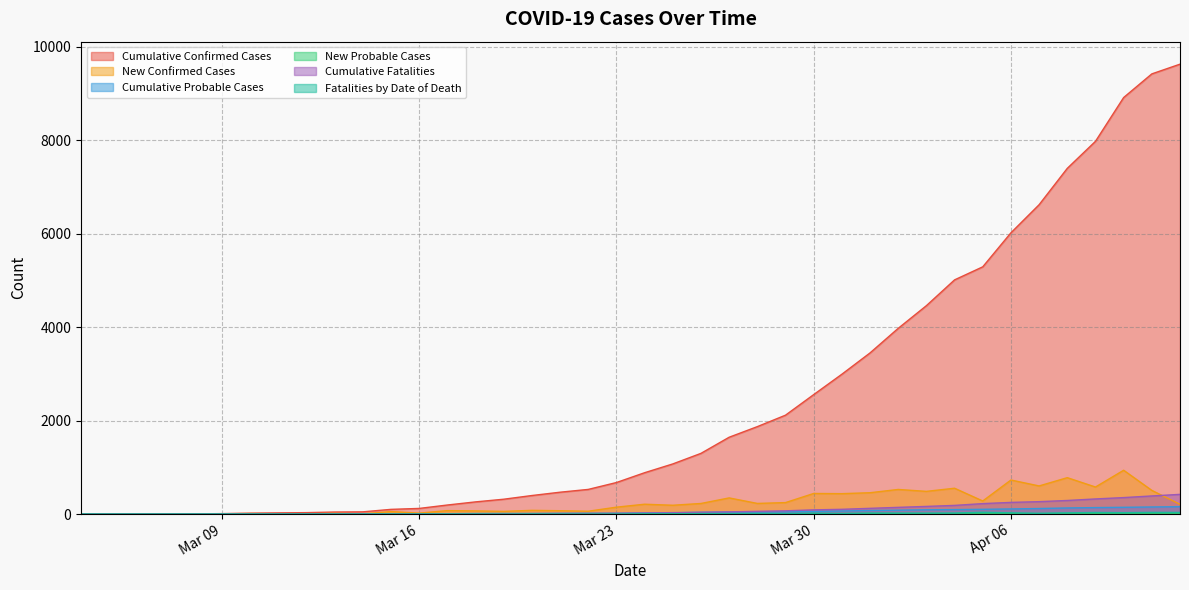

Which series has the largest range (max minus min)?

Cumulative Confirmed Cases